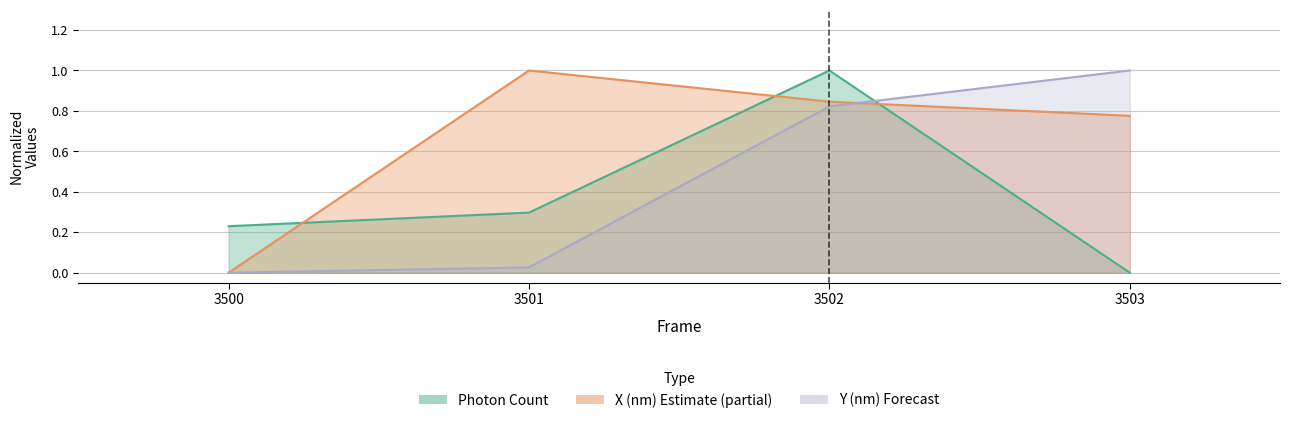

What is the spread (max minus min) of values at 3502?

0.2